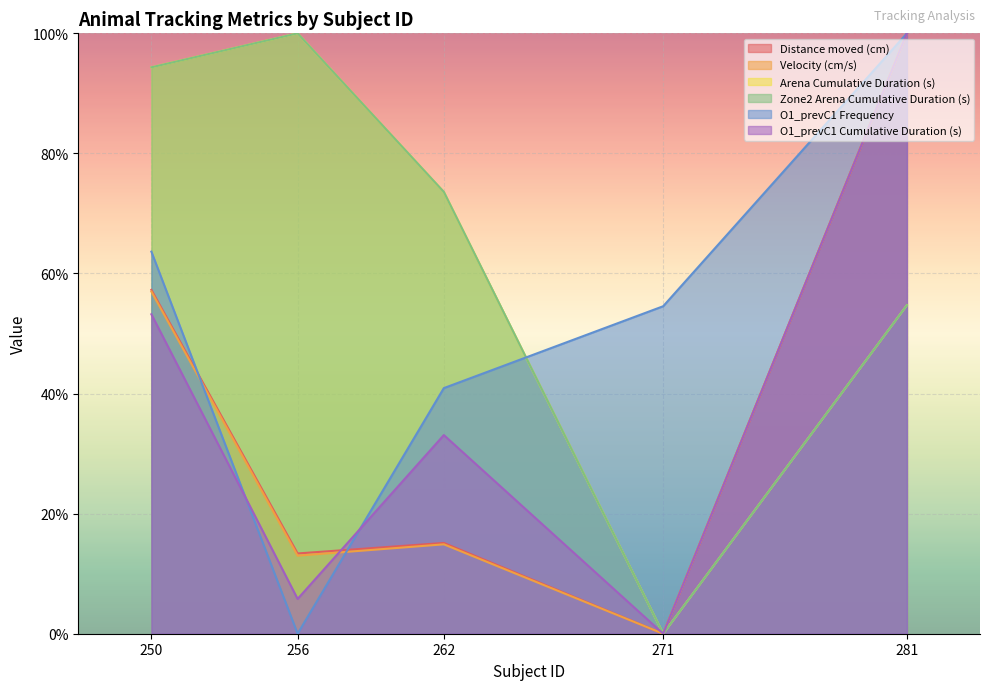

What are all the series names shown in the legend?

Distance moved (cm), Velocity (cm/s), Arena Cumulative Duration (s), Zone2 Arena Cumulative Duration (s), O1_prevC1 Frequency, O1_prevC1 Cumulative Duration (s)